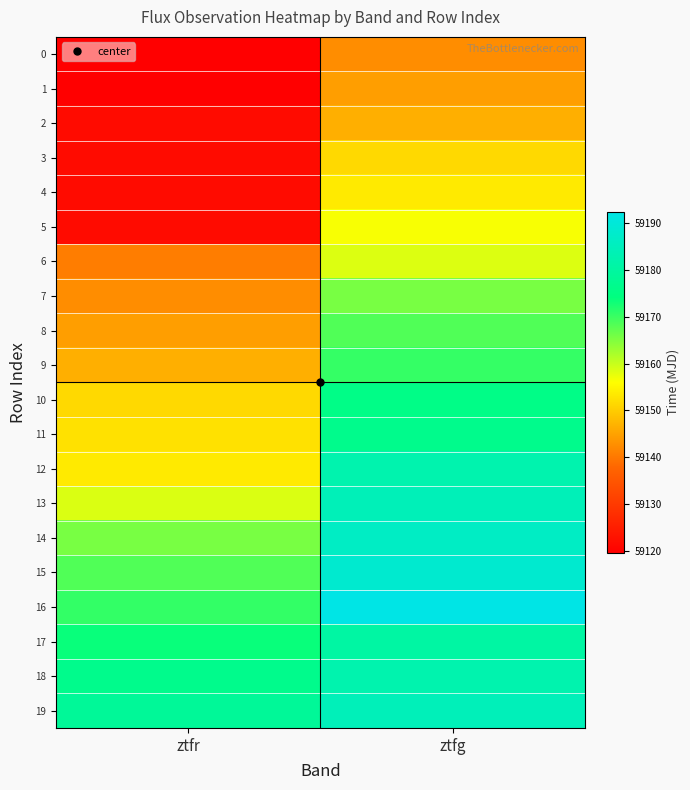

Rank the series by their maximum value, from lowest to highest.

0, 1, 2, 3, 4, 5, 6, 7, 8, 9, 10, 11, 17, 18, 12, 13, 19, 14, 15, 16